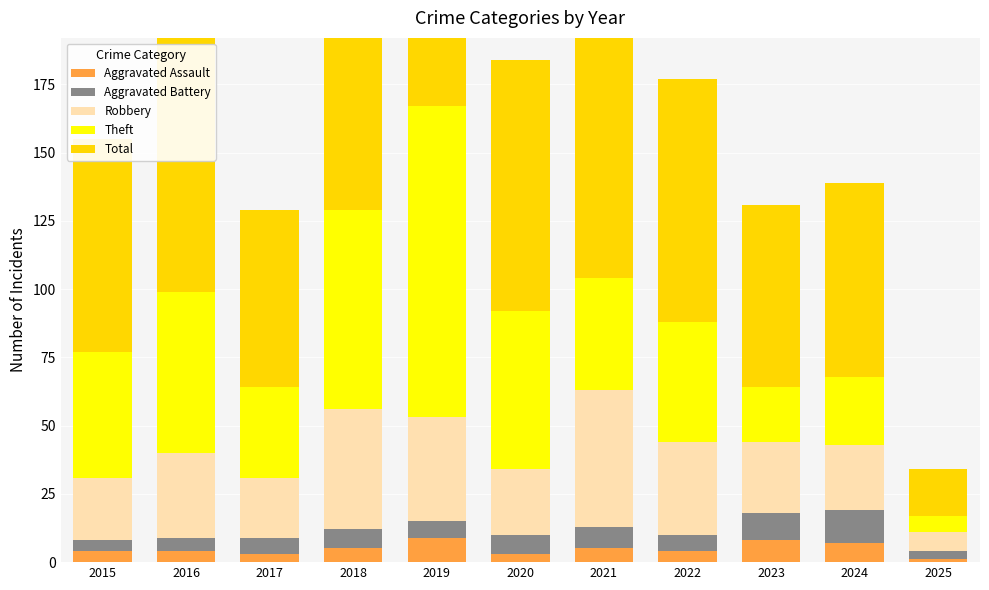

What are all the series names shown in the legend?

Aggravated Assault, Aggravated Battery, Robbery, Theft, Total